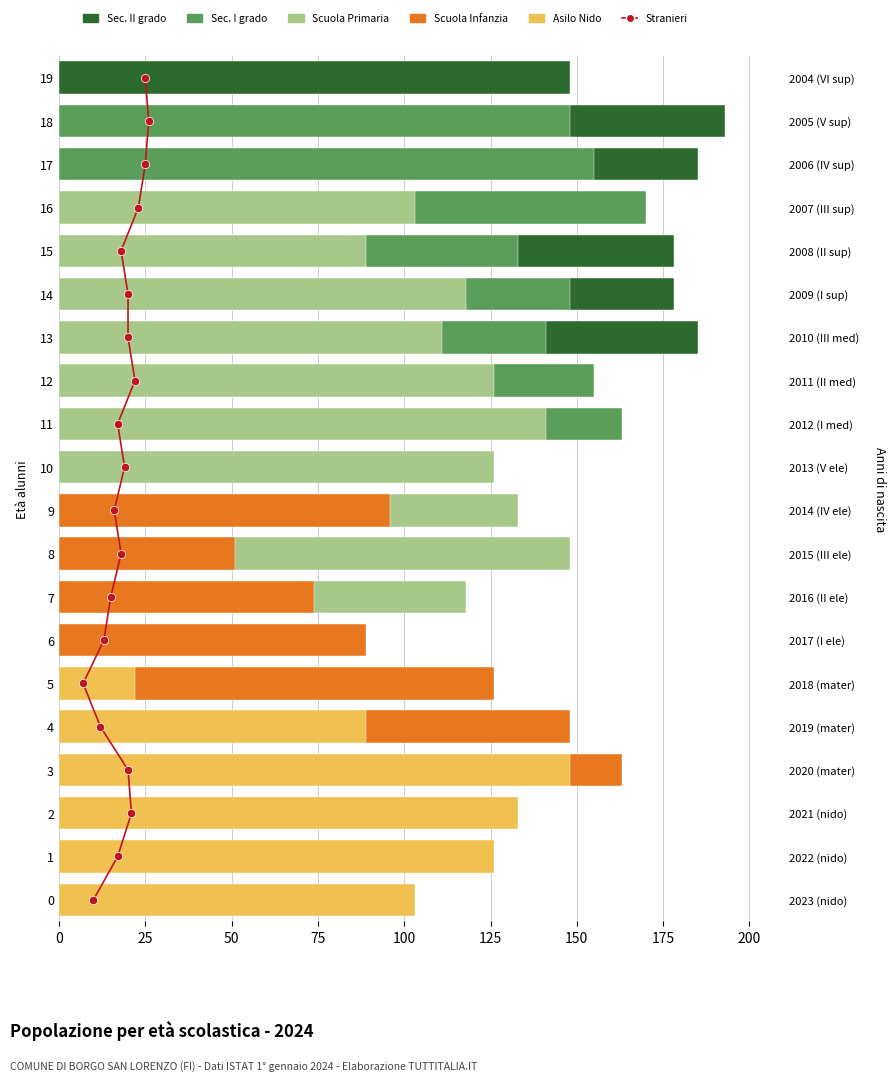

Are the bars horizontal?

Yes